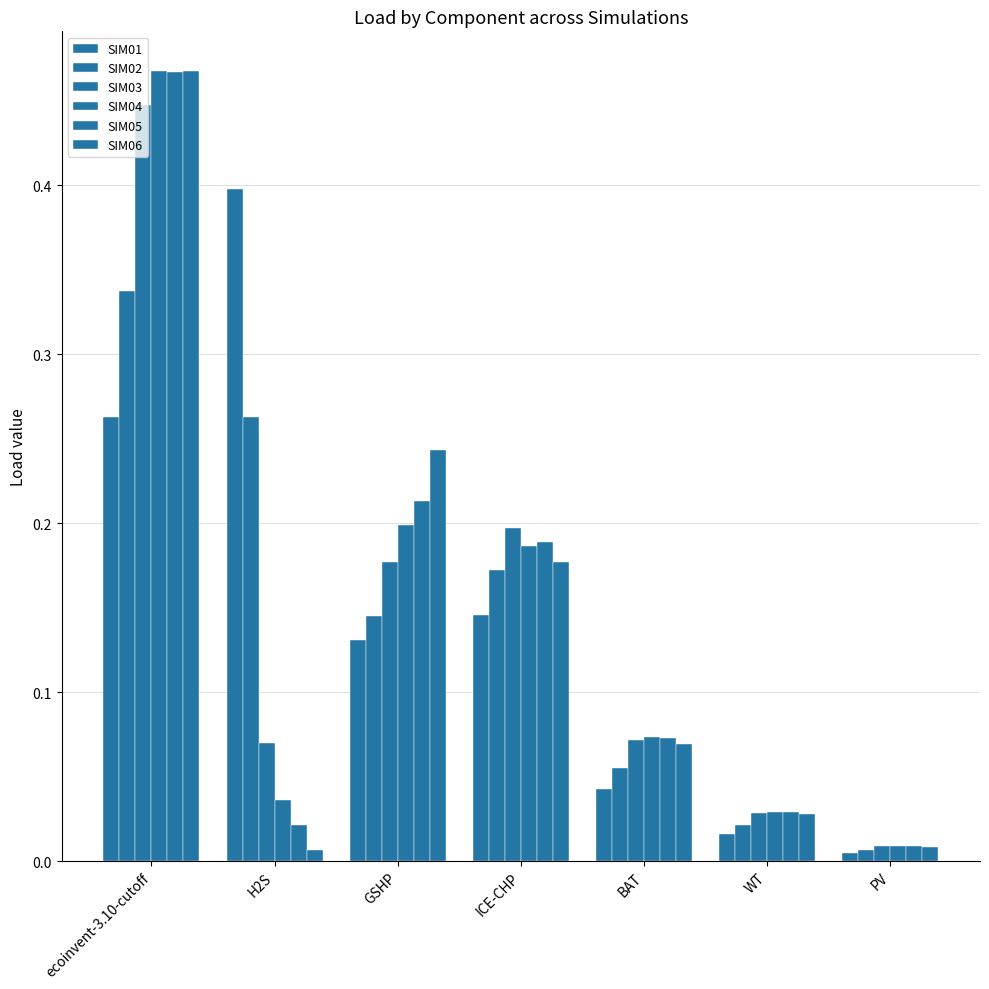

Count the number of data series in this chart.

6